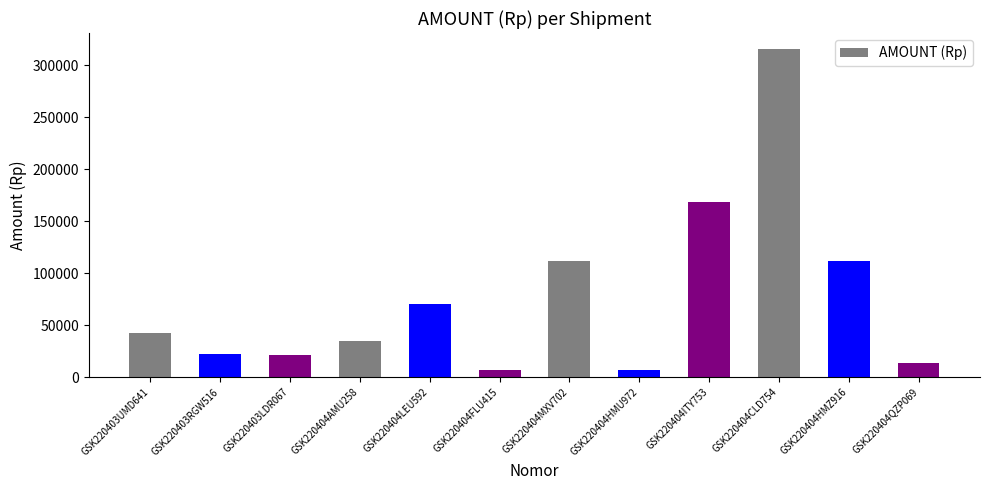

Are the bars grouped side by side (vs. stacked)?

No